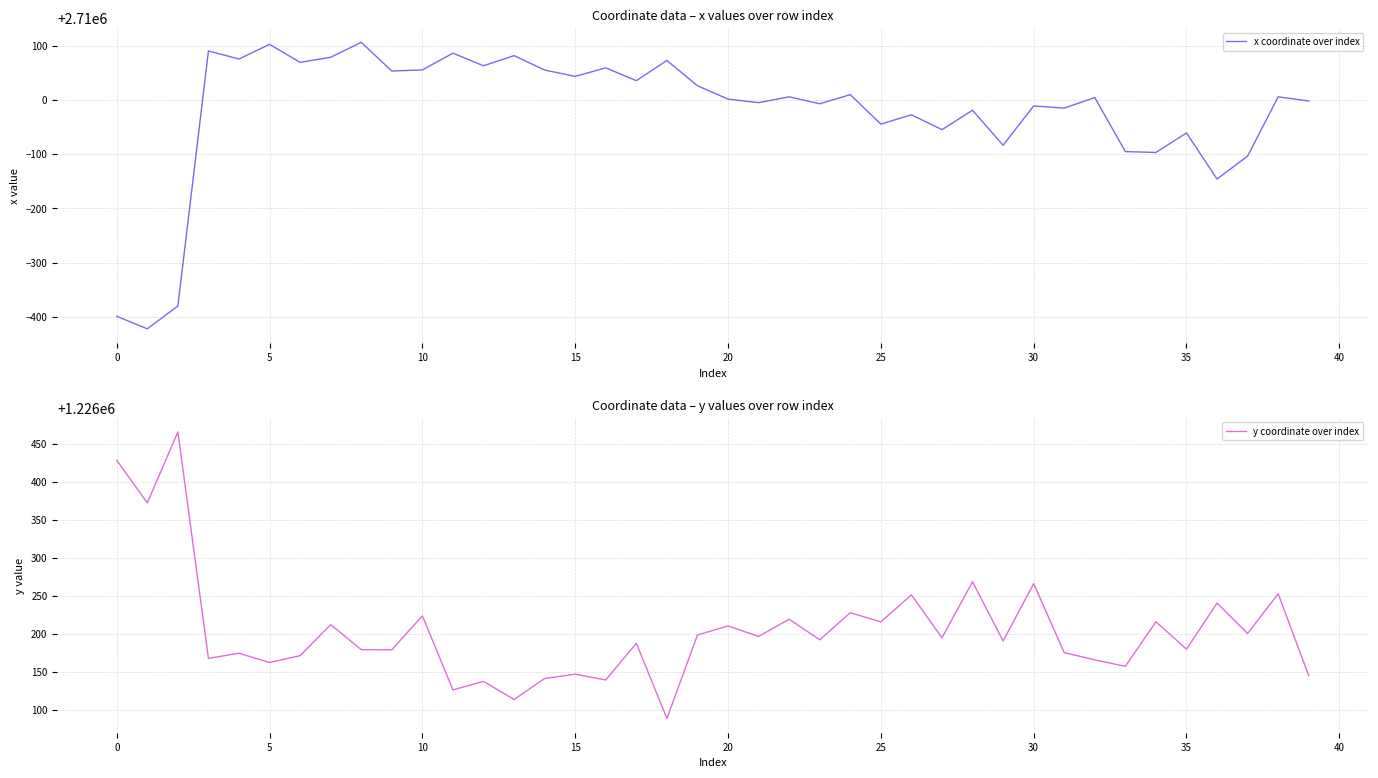

What is the lowest value of the y coordinate over index series?

1226088.5